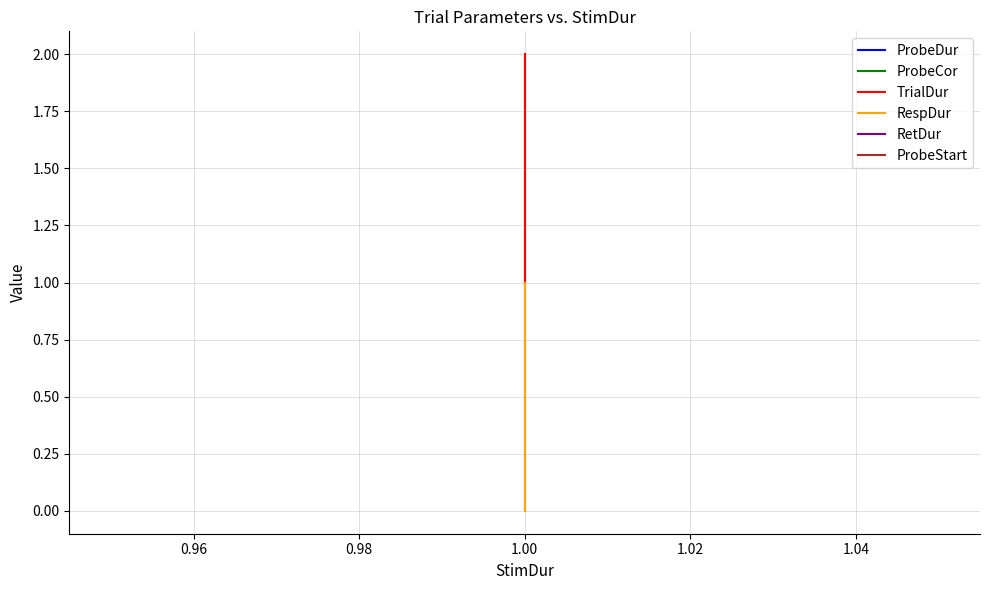

How many series are shown in this chart?

6